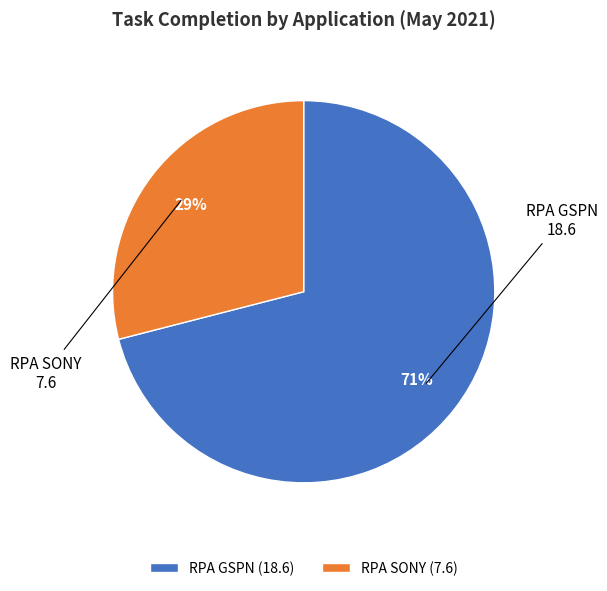

Is there any slice that represents more than half of the pie?

Yes